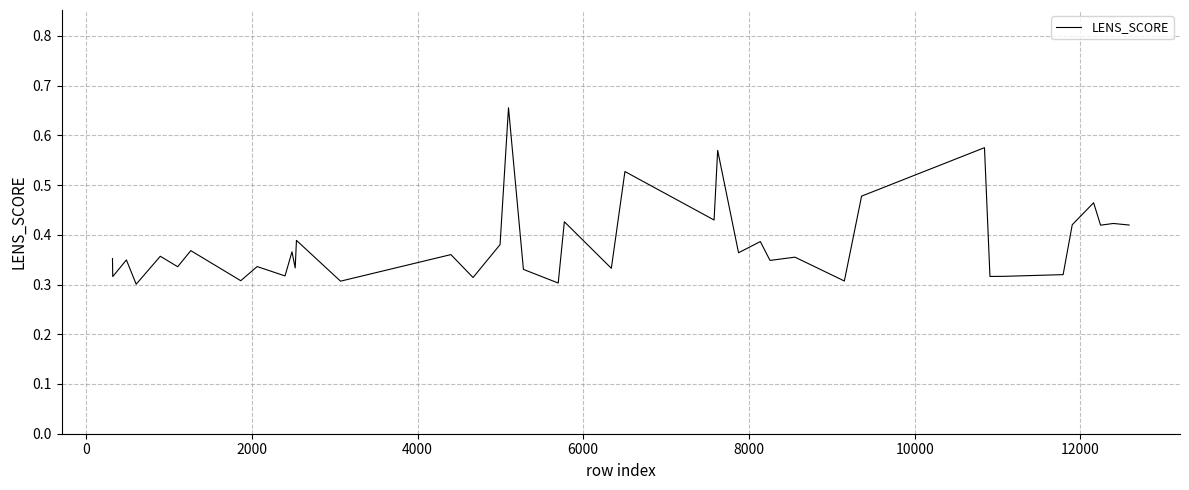

Does the chart have visible grid lines?

Yes